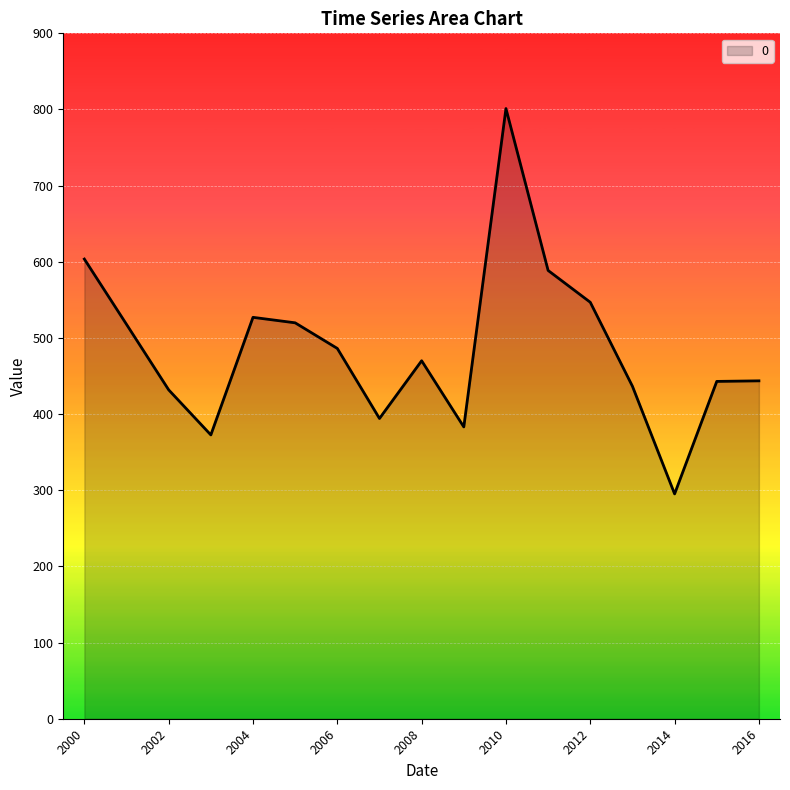

What is the maximum value shown in the chart?

801.2